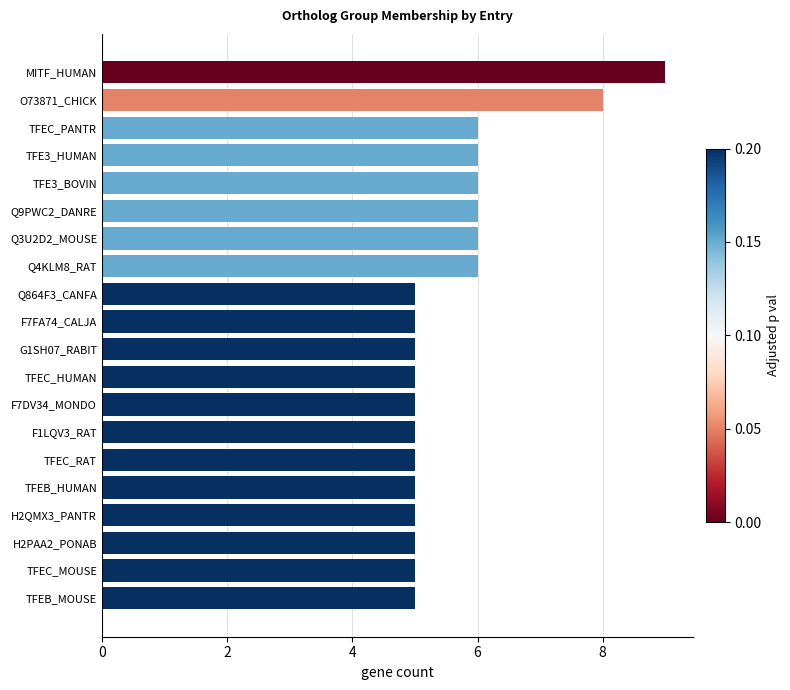

What is the smallest value displayed?

5